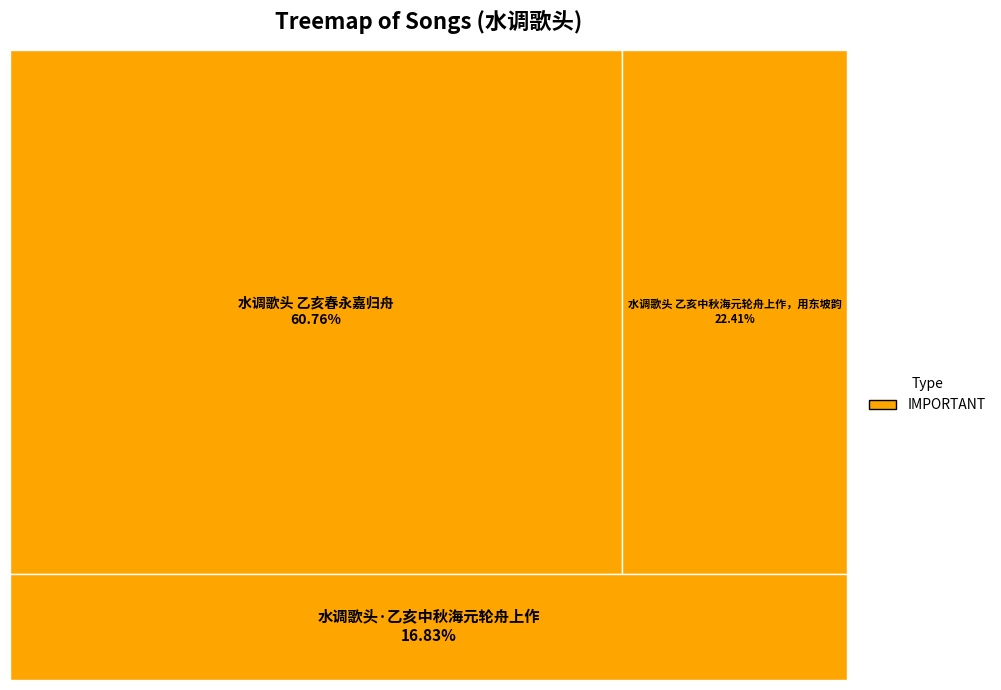

To the nearest percent, what is the difference between the 水调歌头 乙亥中秋海元轮舟上作，用东坡韵 and 水调歌头·乙亥中秋海元轮舟上作 slice percentages?

6%